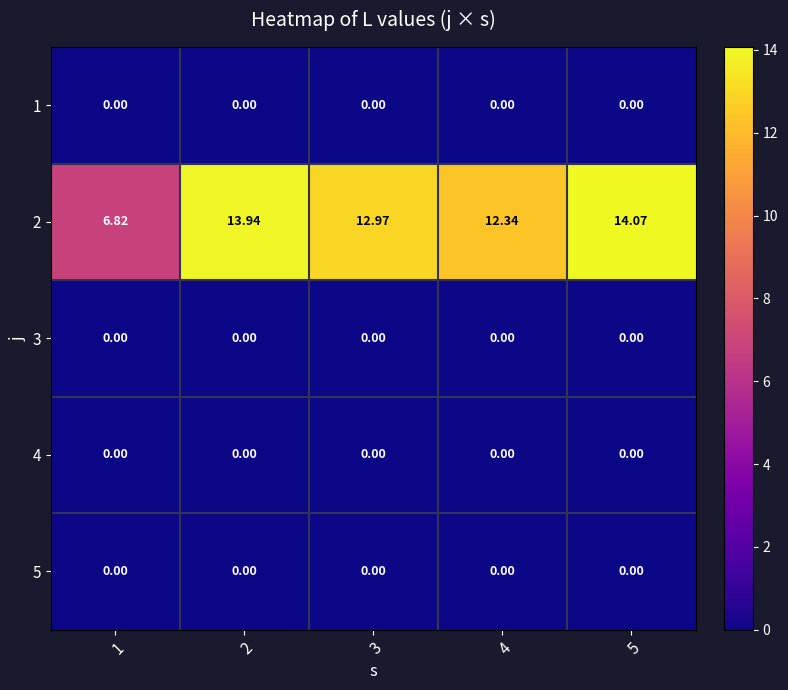

Is the value of 5 at 3 greater than the value of 2 at 2?

No